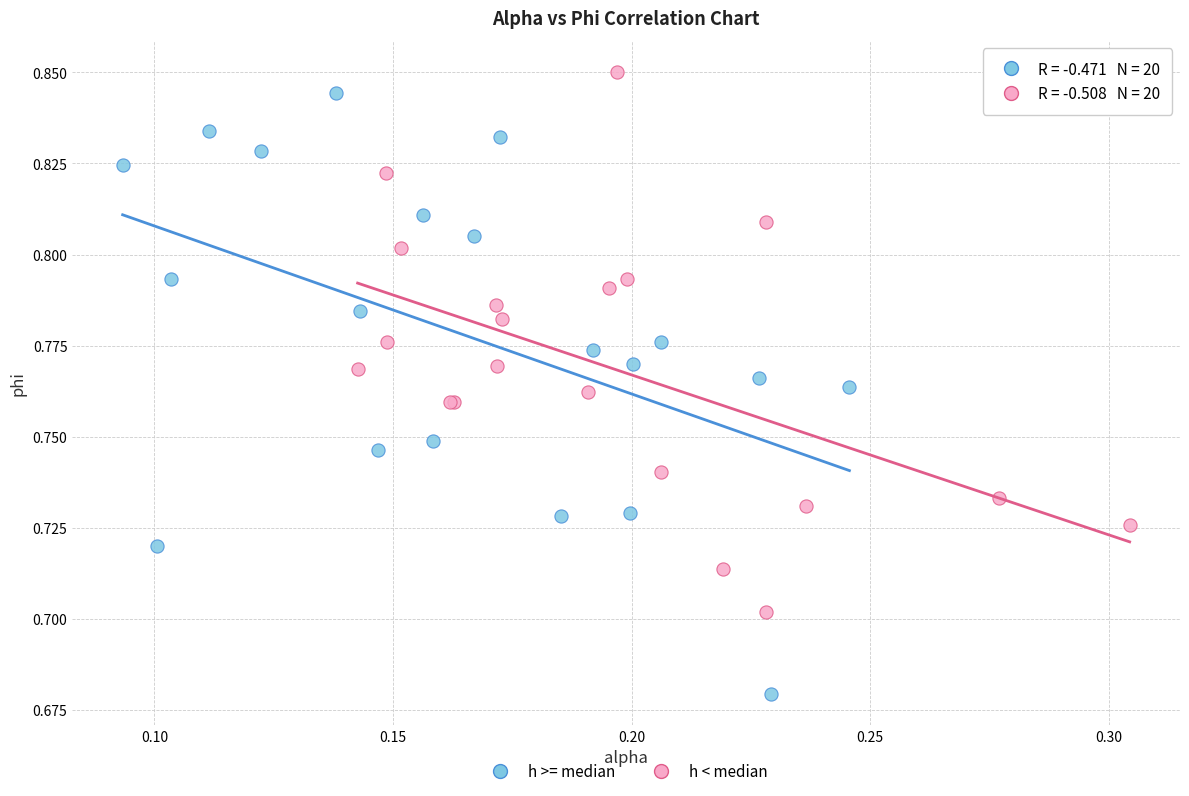

Which series contains the lowest Y value?

h >= median